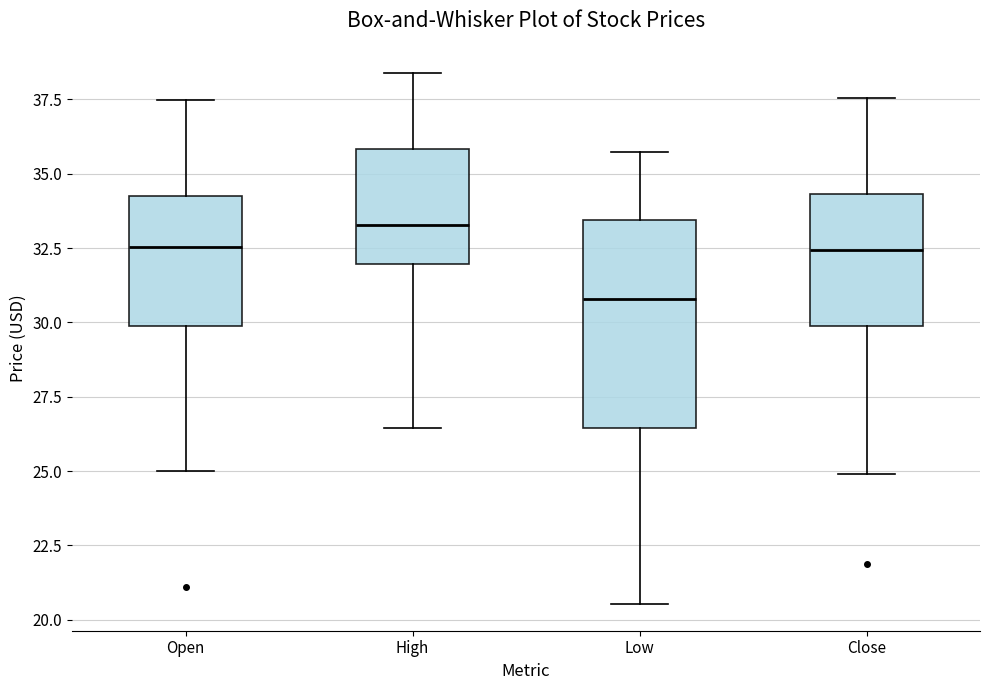

Comparing the boxes themselves (not the whiskers), which one is the tallest?

Low